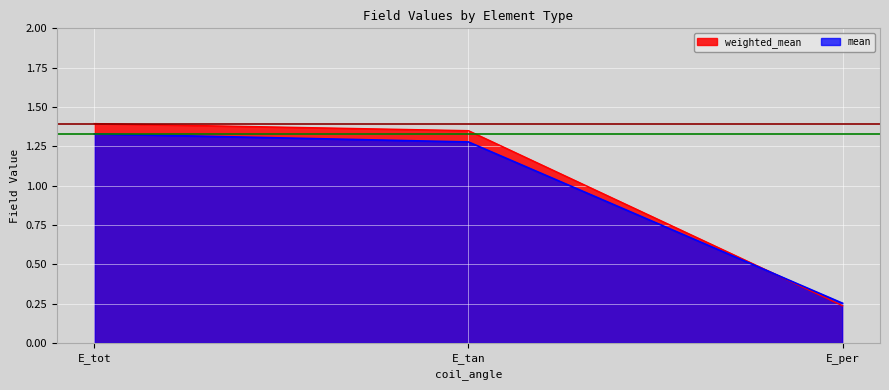

List the series in order of their peak value, lowest first.

mean, weighted_mean